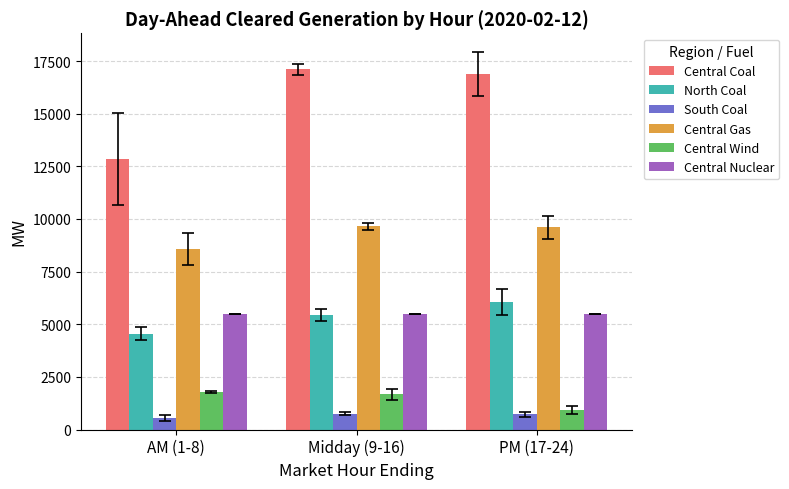

Which series has the largest total across all categories?

Central Coal